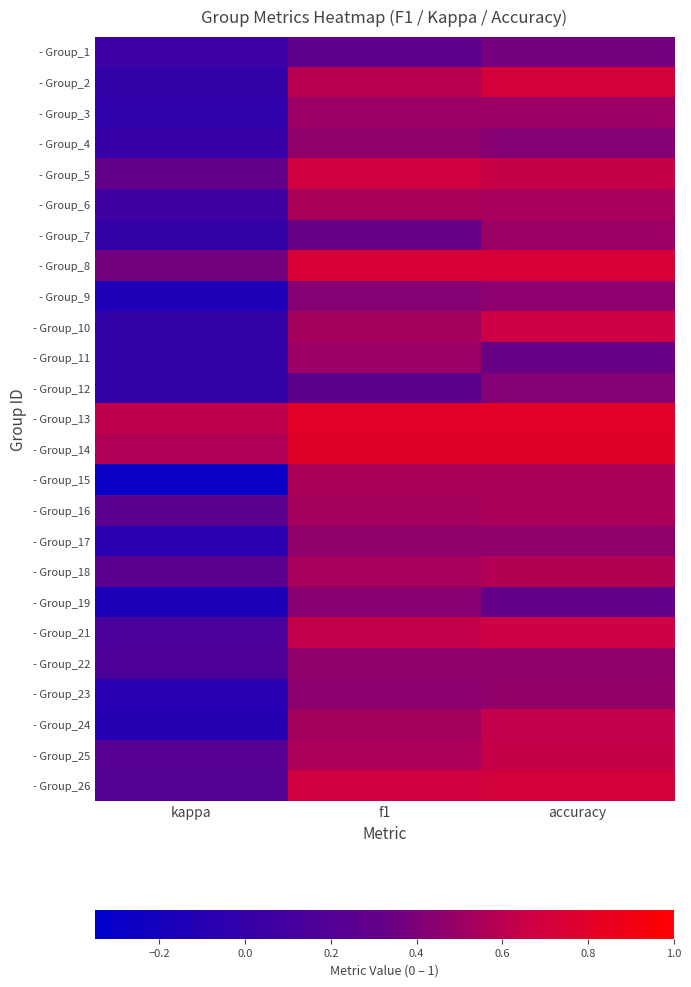

At how many categories does at least one series exceed 0?

3